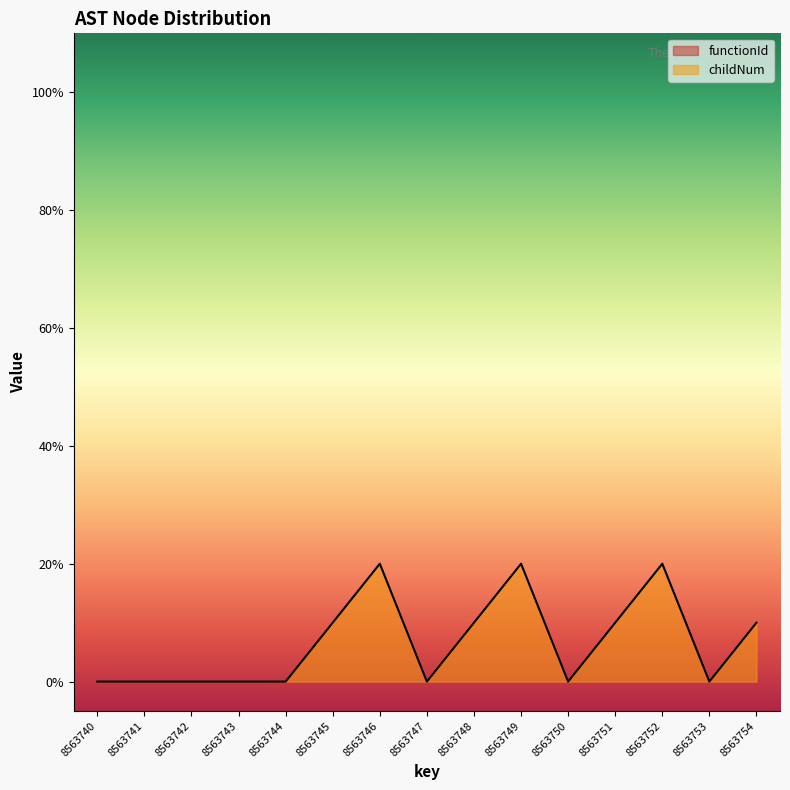

Reading left to right, transcribe all the data shown in this chart.

0	0	0	0	0	1	2	0	1	2	0	1	2	0	1